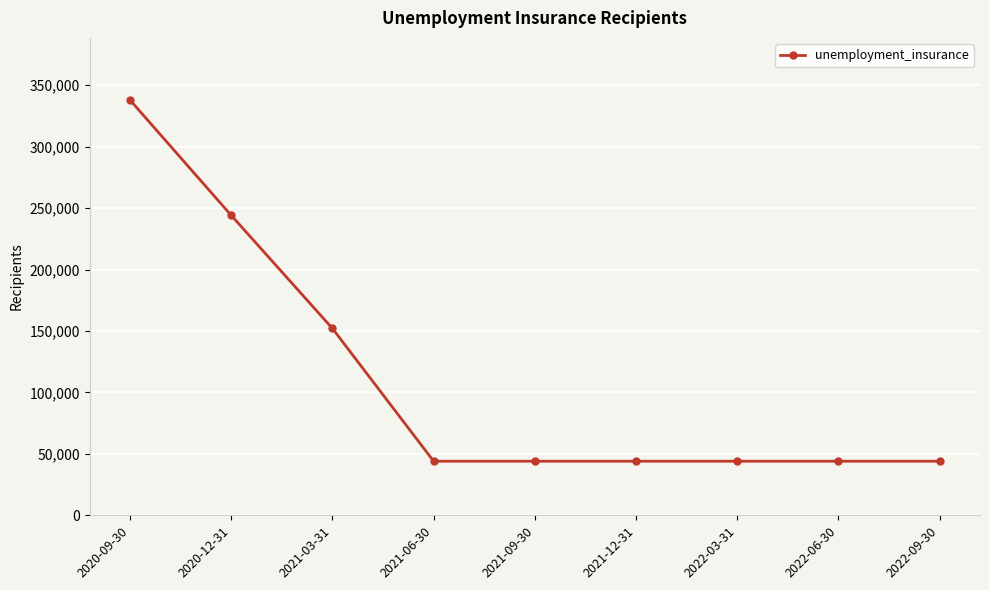

What is the maximum value shown in the chart?

337800